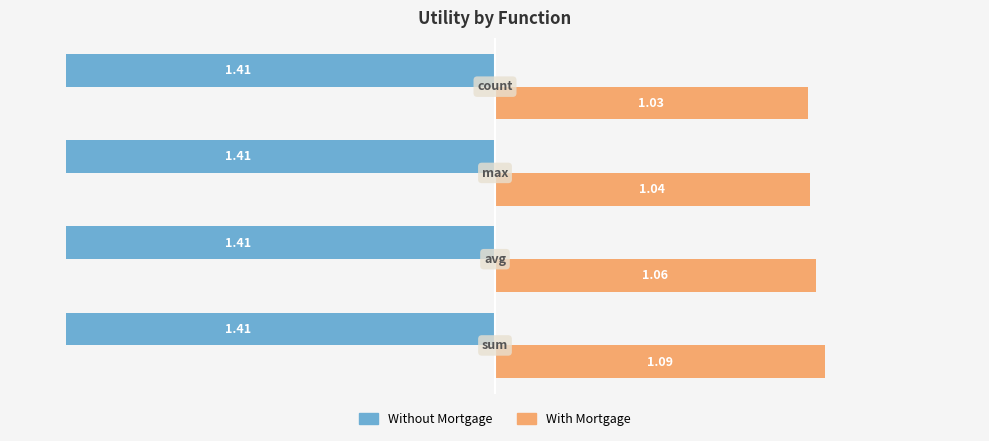

What is the sum of all With Mortgage values?

4.2